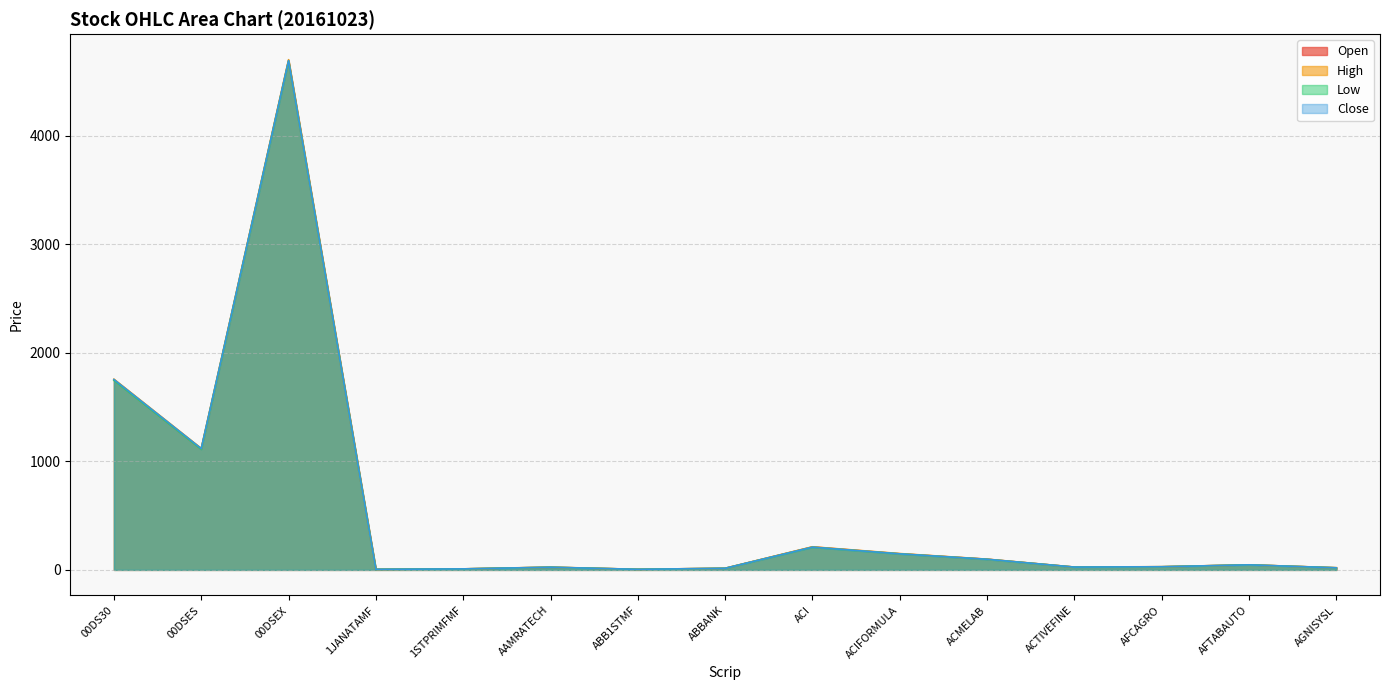

List the series in order of their peak value, lowest first.

Low, Open, Close, High